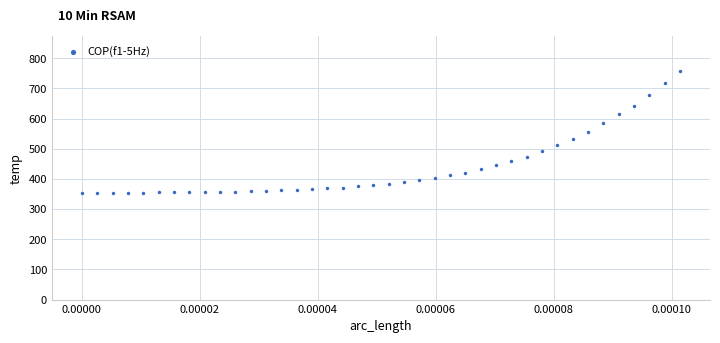

What is the range of Y values (max minus min)?

404.6